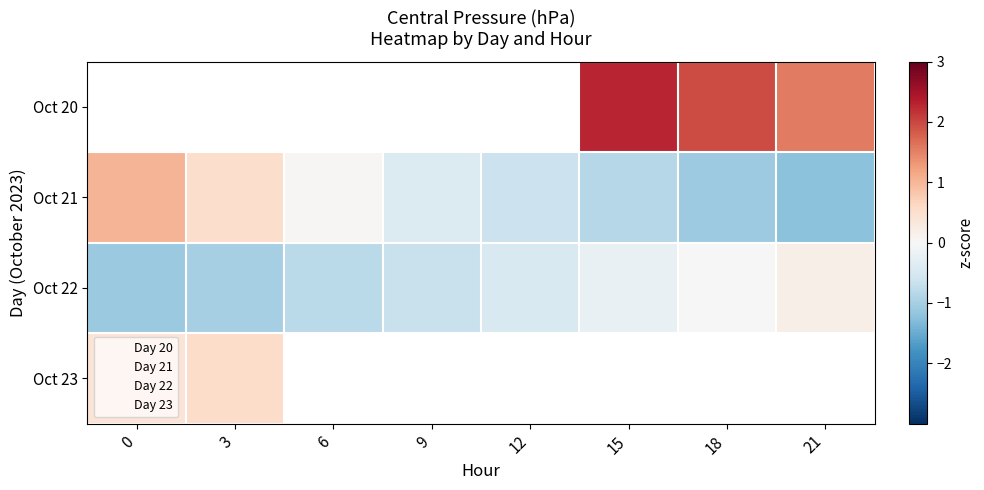

How many negative values does the Oct 21 series have?

5